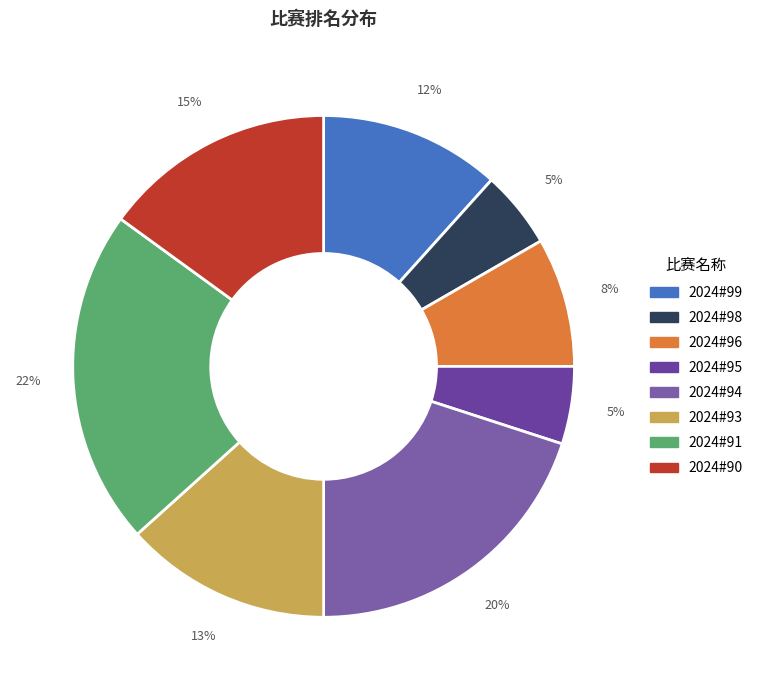

Do 2024#95 and 2024#91 together represent more than half of the pie?

No